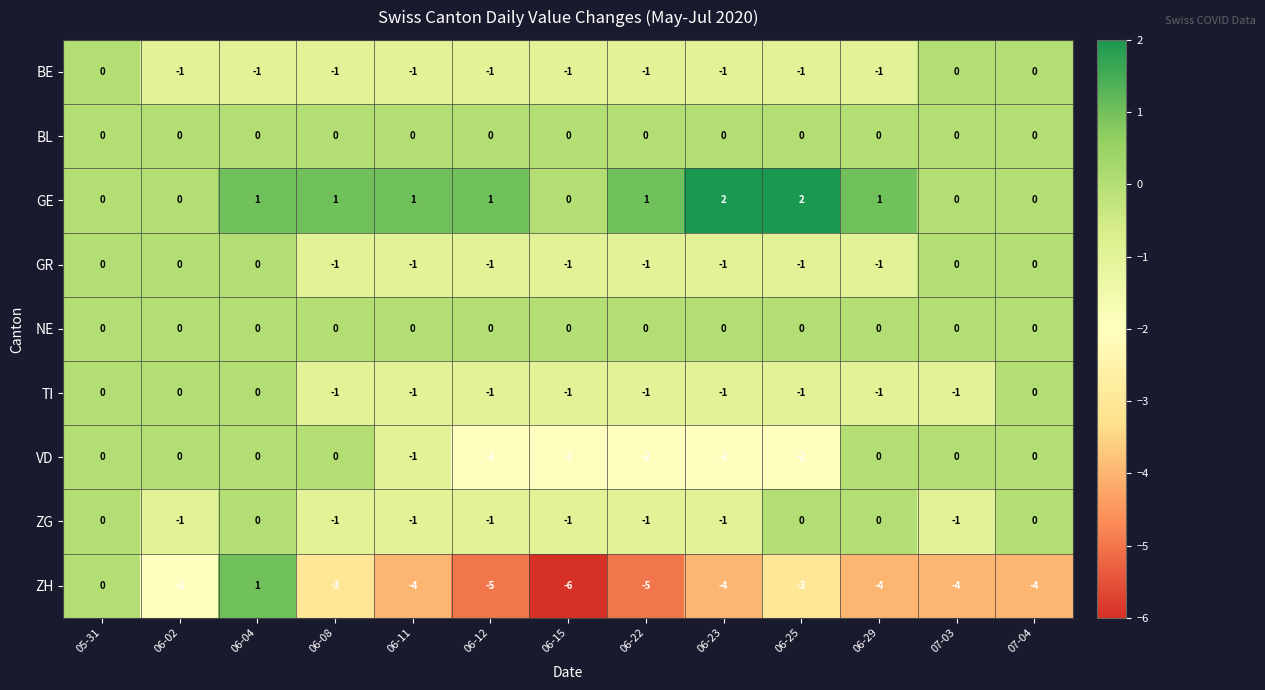

Which series has the largest total across all categories?

GE